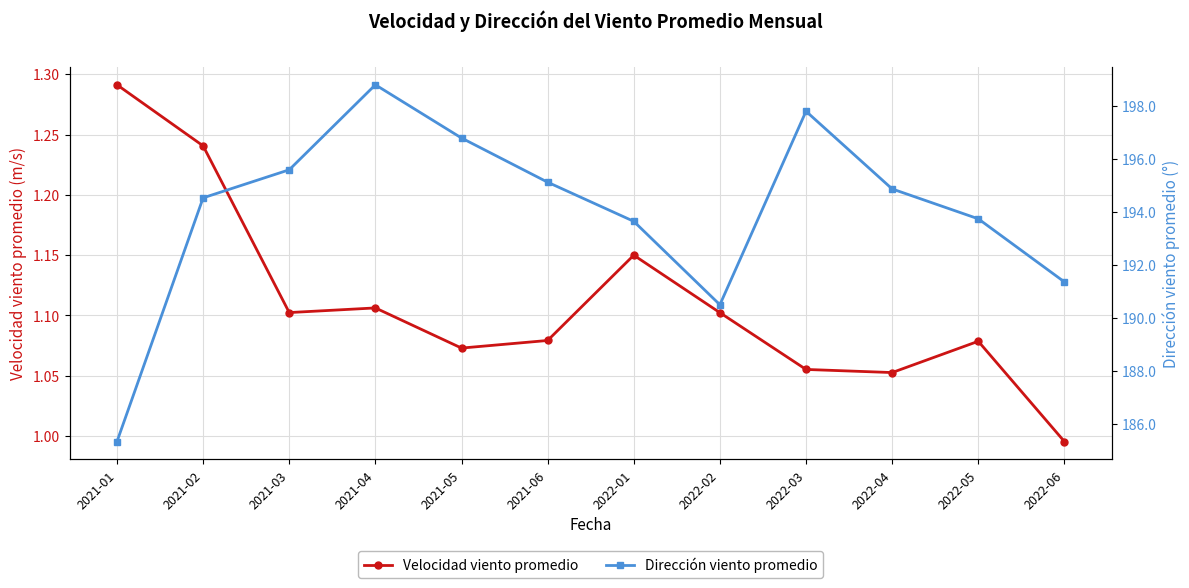

What is the greatest value displayed?

198.8